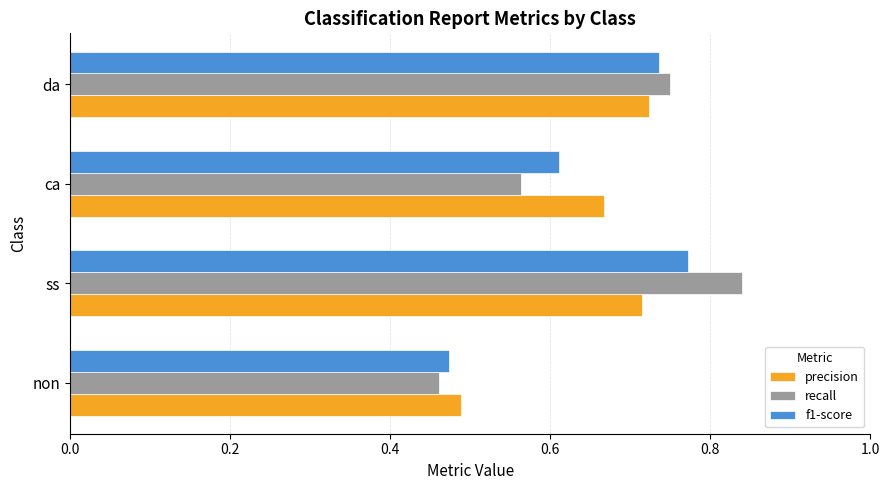

Which category has the highest value in the f1-score series?

ss